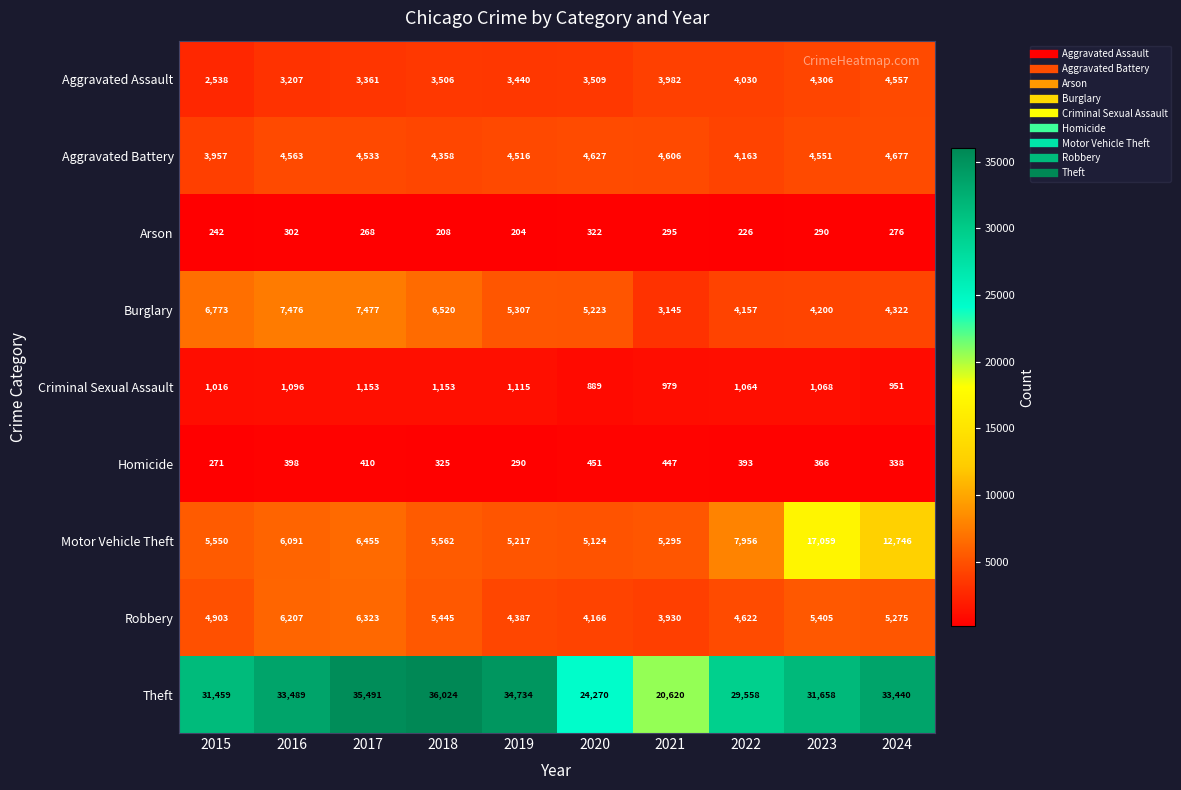

At which category does the chart reach its peak across all series?

2018